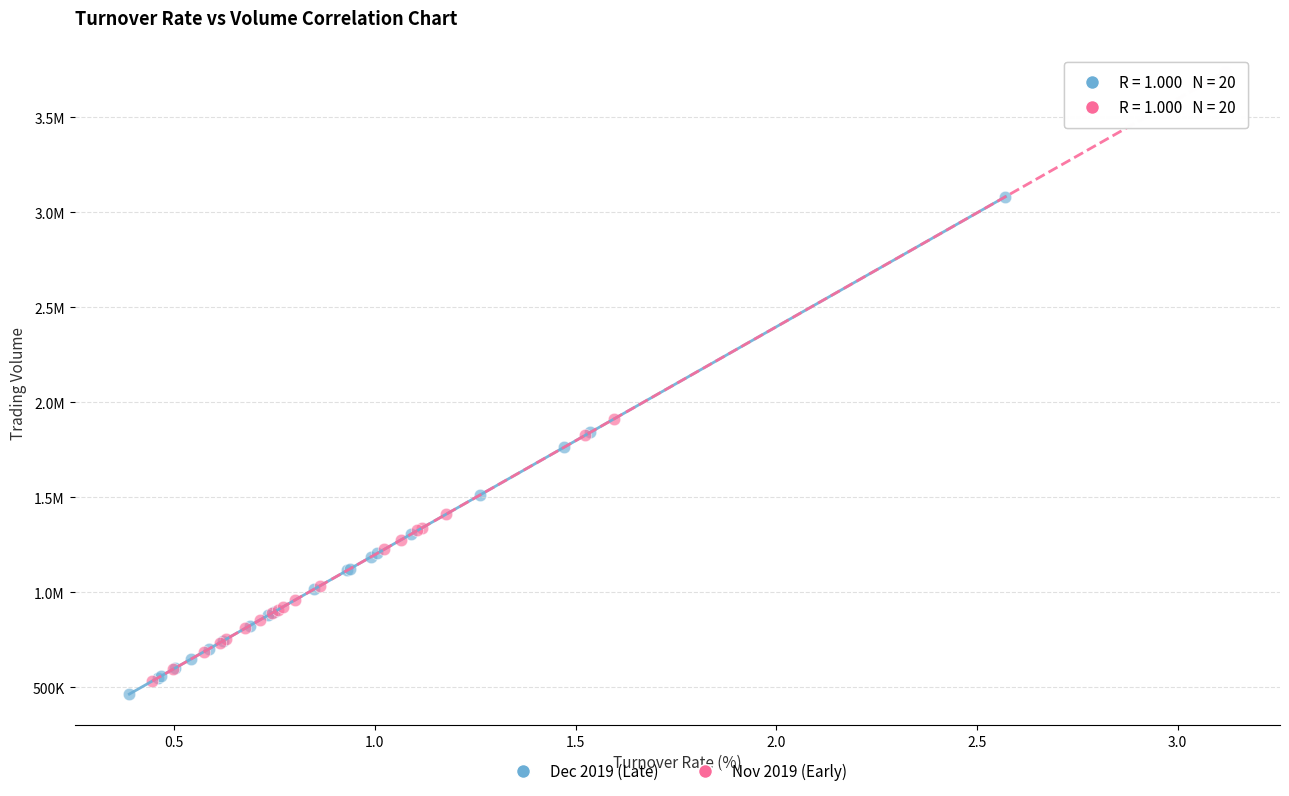

What are all the series names shown in the legend?

Dec 2019 (Late), Nov 2019 (Early)